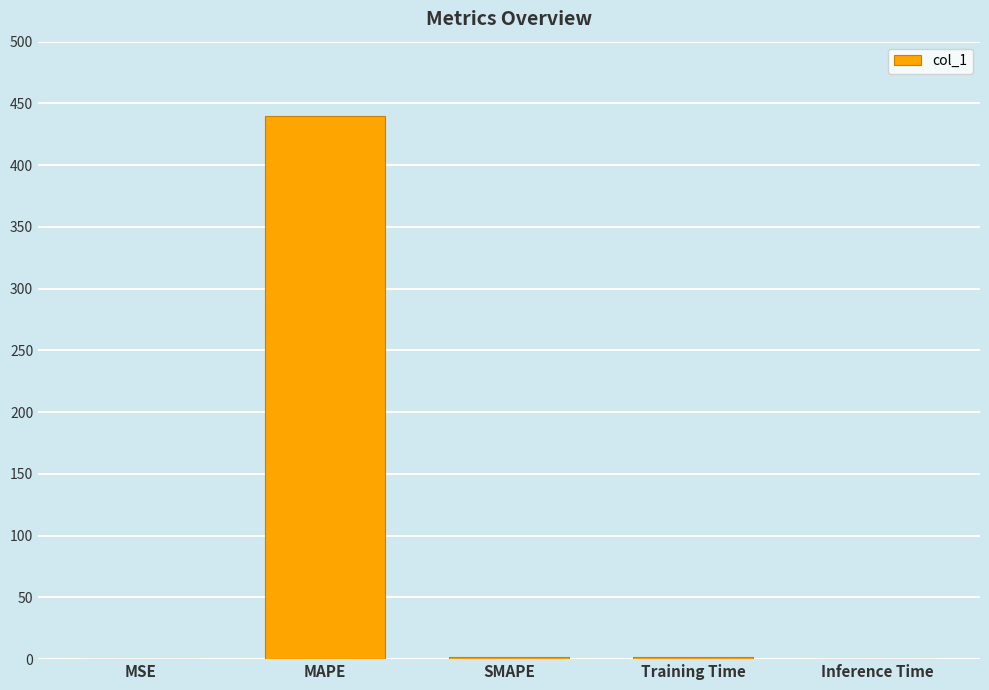

What is the change in value from SMAPE to Inference Time?

-2.0